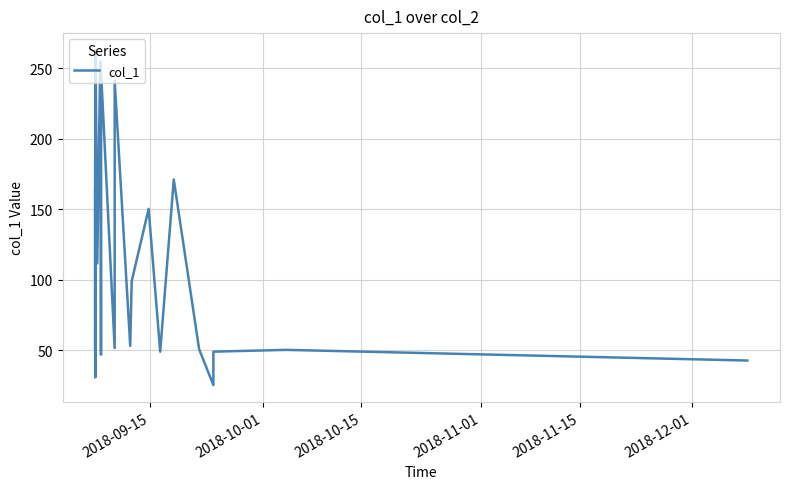

What is the difference between the maximum and minimum values?

237.5